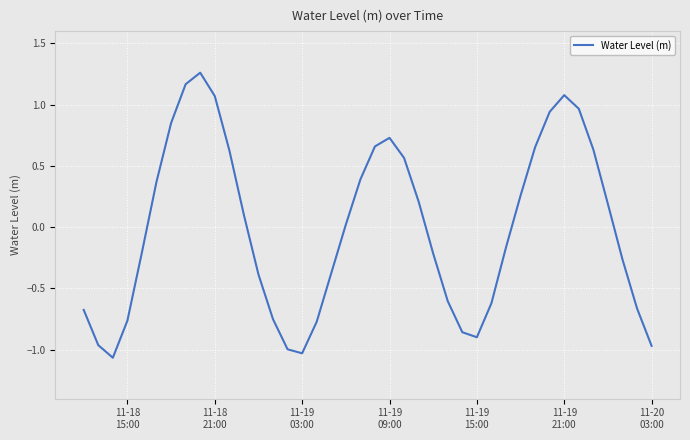

What is the difference between the maximum and minimum values?

2.3